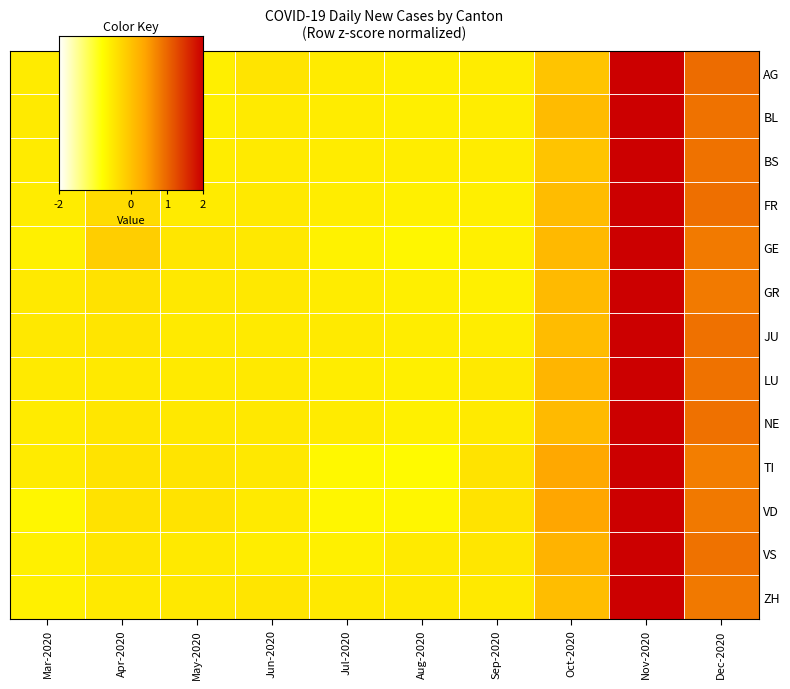

Rank the series by their maximum value, from highest to lowest.

ZH, GR, BS, GE, JU, NE, AG, BL, FR, LU, VS, TI, VD